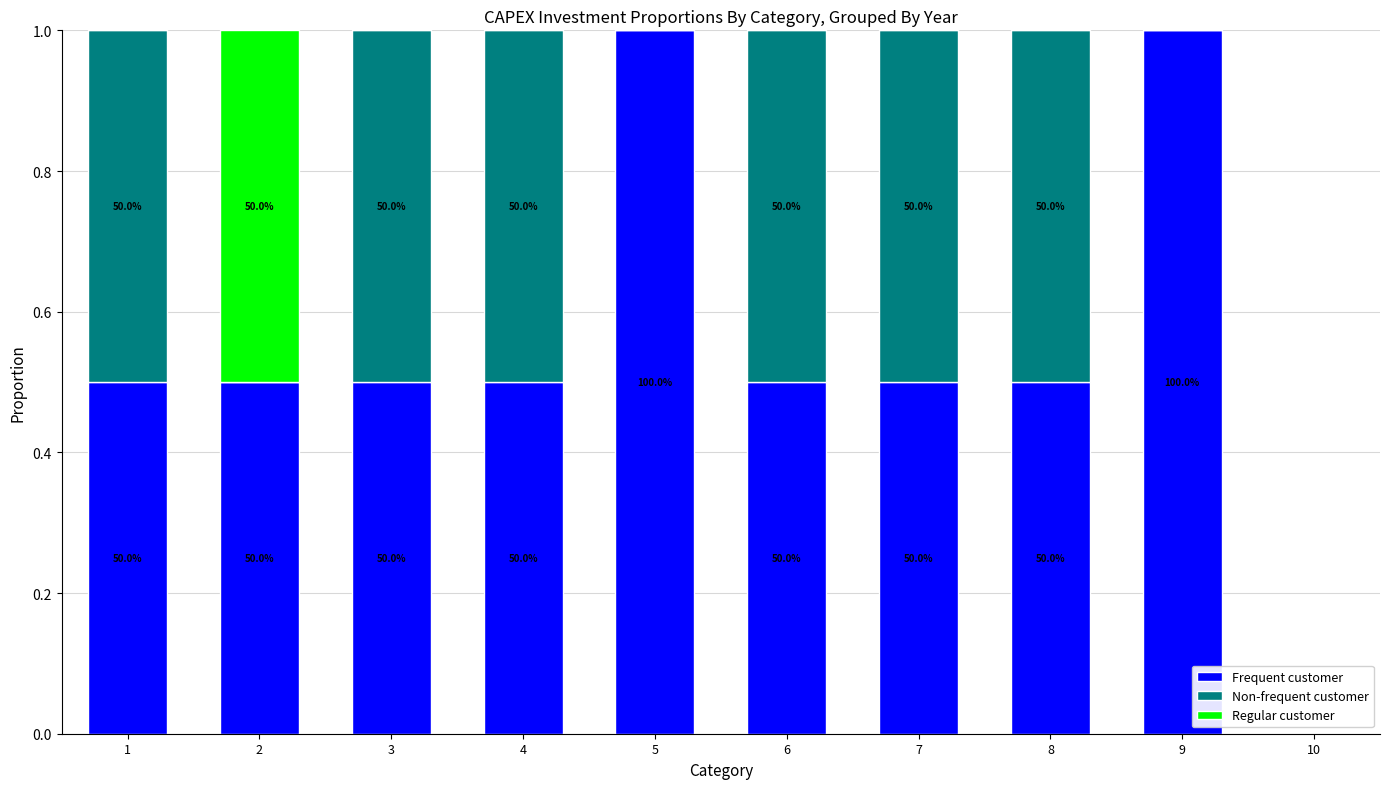

The Non-frequent customer series shows 0.3 at 1. True or false?

False